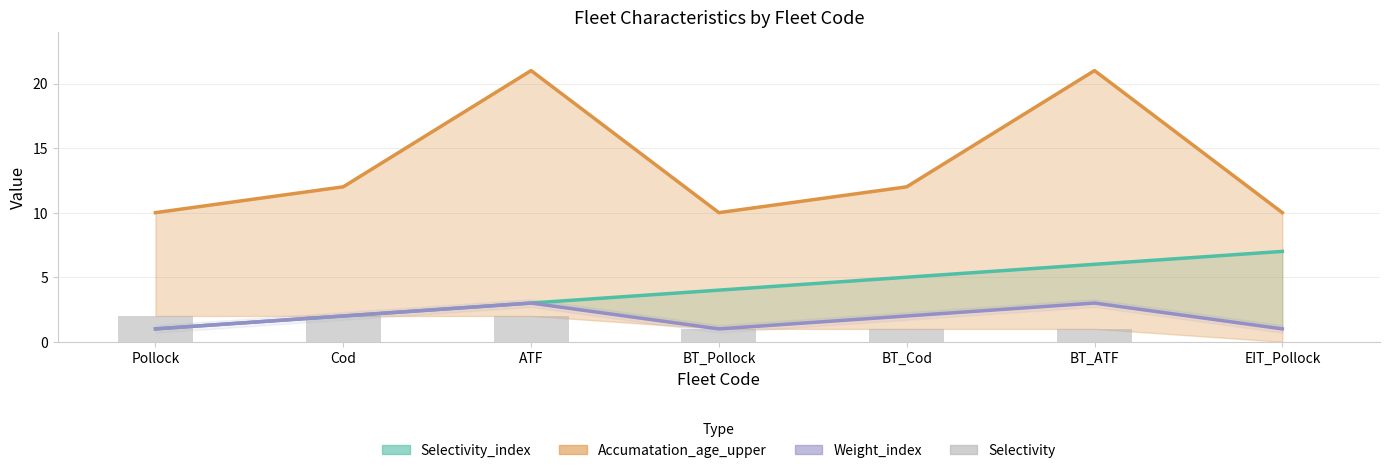

What is the approximate value at Pollock?

2